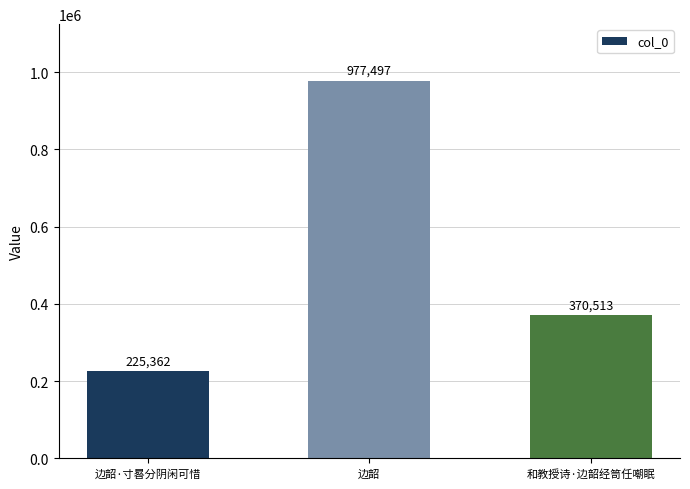

What position from the left is 边韶?

2